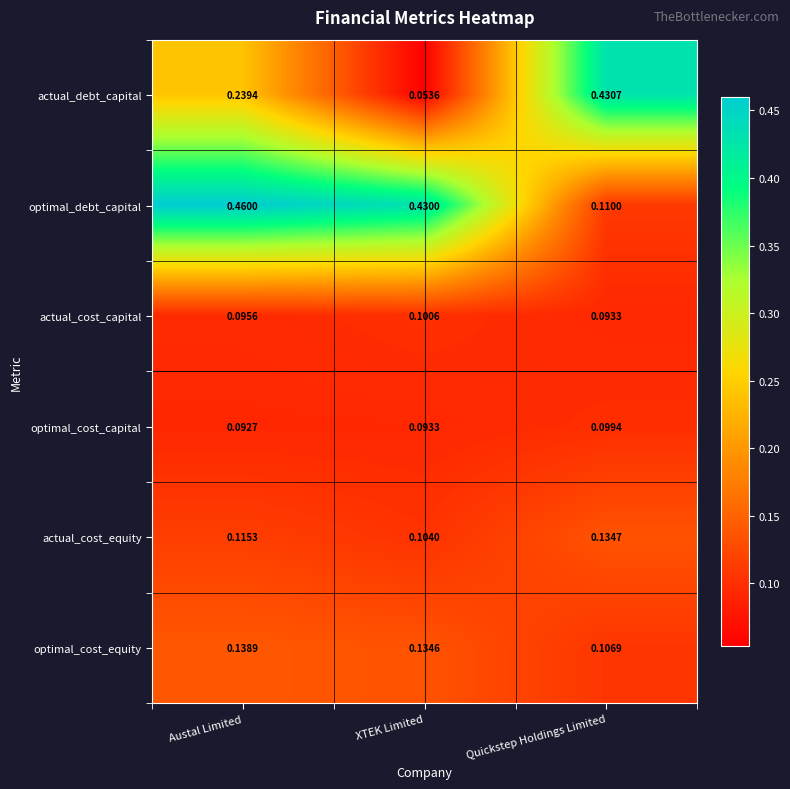

Which category has the highest value across all series?

Austal Limited